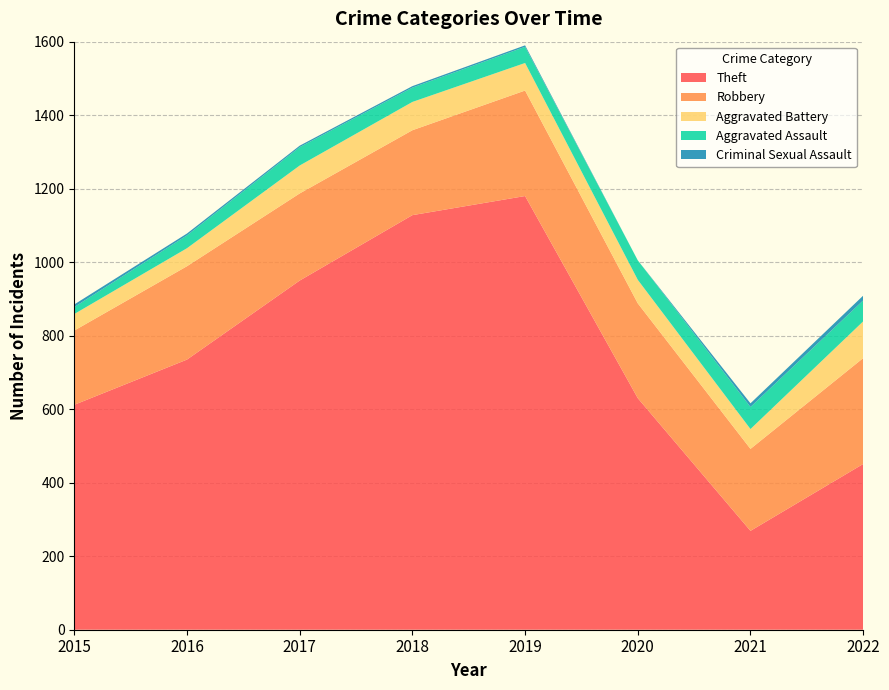

Reading left to right, list all the values displayed in this chart.

Theft: 612	735	950	1128	1180	630	269	451
Robbery: 202	254	237	231	287	258	223	288
Aggravated Battery: 45	49	76	77	75	64	54	100
Aggravated Assault: 19	35	50	39	44	53	60	57
Criminal Sexual Assault: 7	5	4	4	4	0	10	13